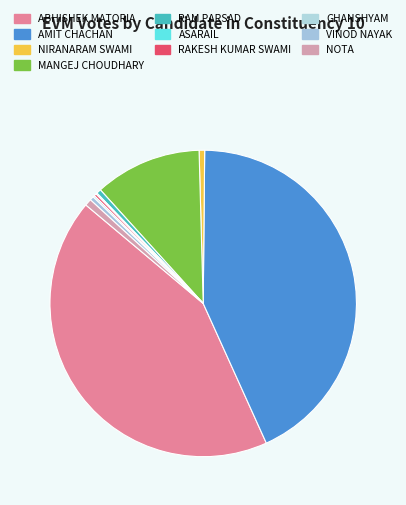

What is the change in value from GHANSHYAM to VINOD NAYAK?

+556